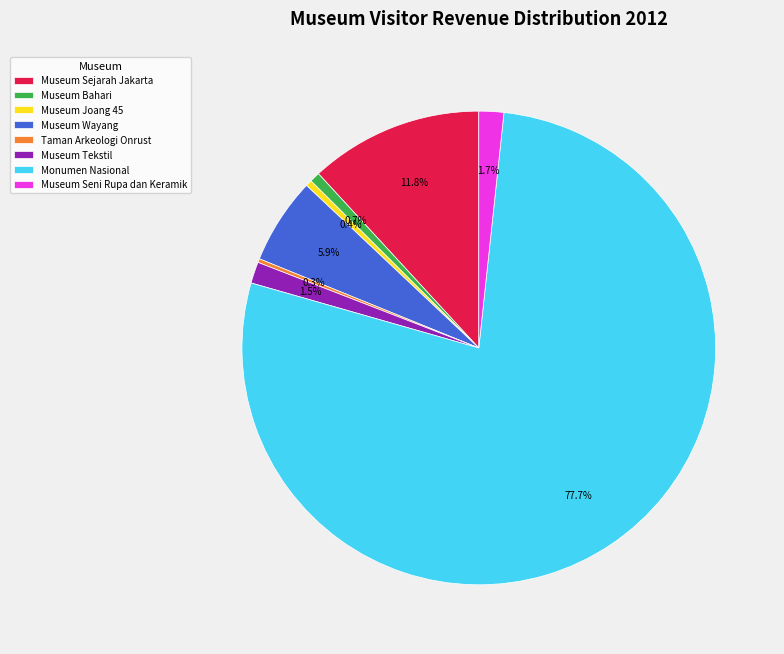

What percentage do Museum Joang 45 and Museum Bahari together represent?

1.1%